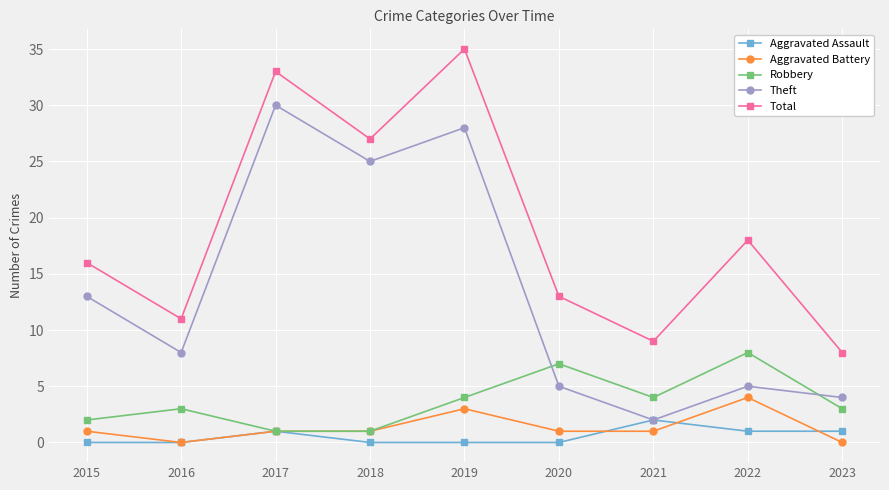

What is the sum of all Theft values?

120